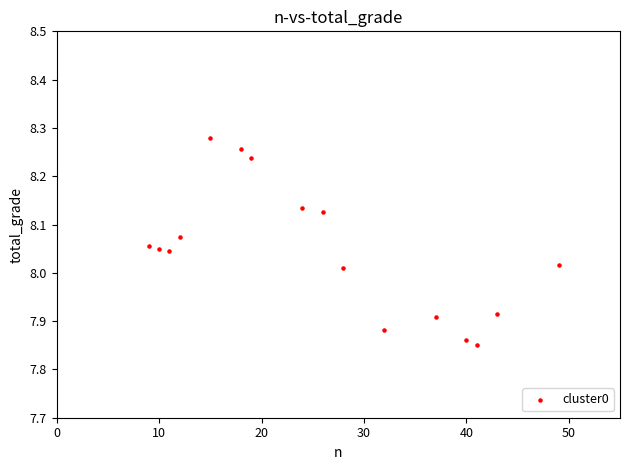

What is the range of X values (max minus min)?

40.0